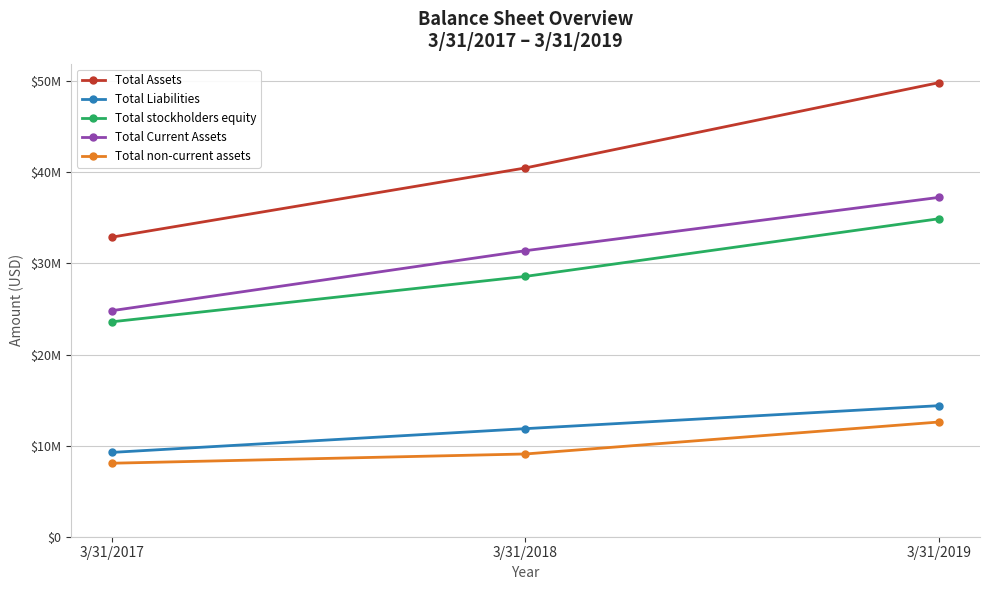

What is the difference between the Total non-current assets values at 3/31/2018 and 3/31/2019?

3506000